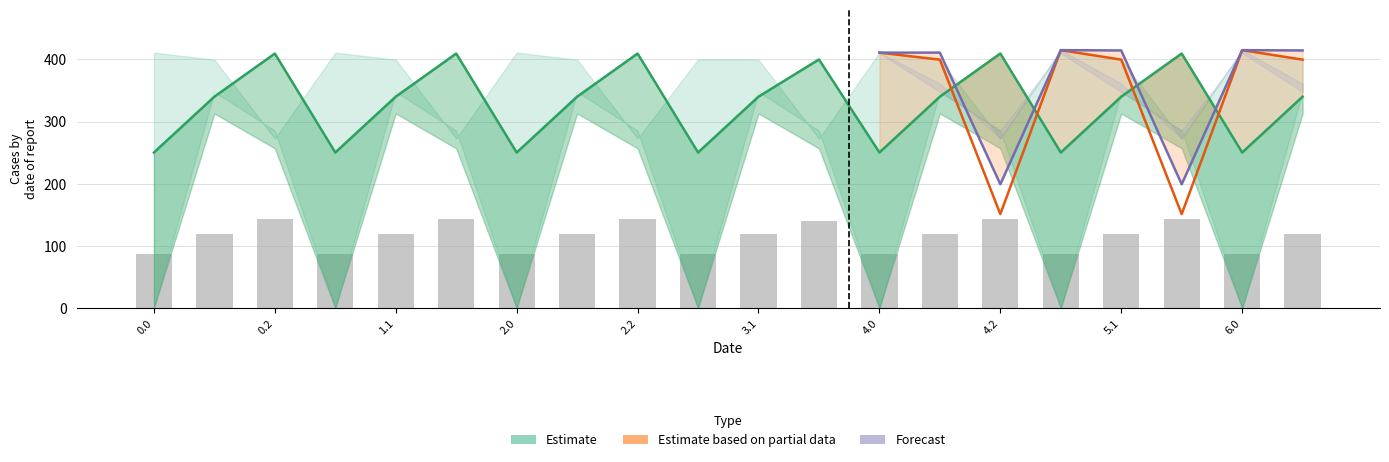

Count the number of categories in the chart.

20